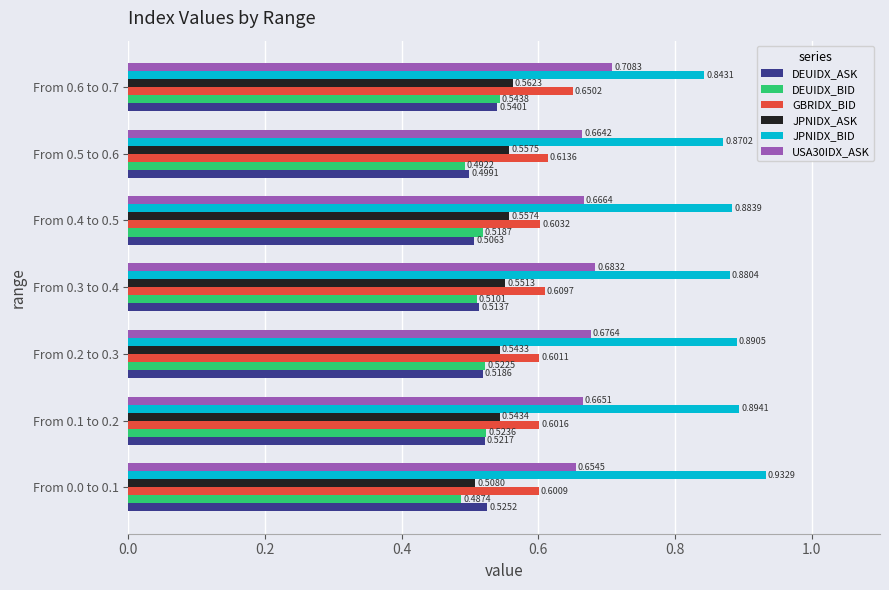

At From 0.1 to 0.2, list the series in order from largest to smallest.

JPNIDX_BID, USA30IDX_ASK, GBRIDX_BID, JPNIDX_ASK, DEUIDX_BID, DEUIDX_ASK